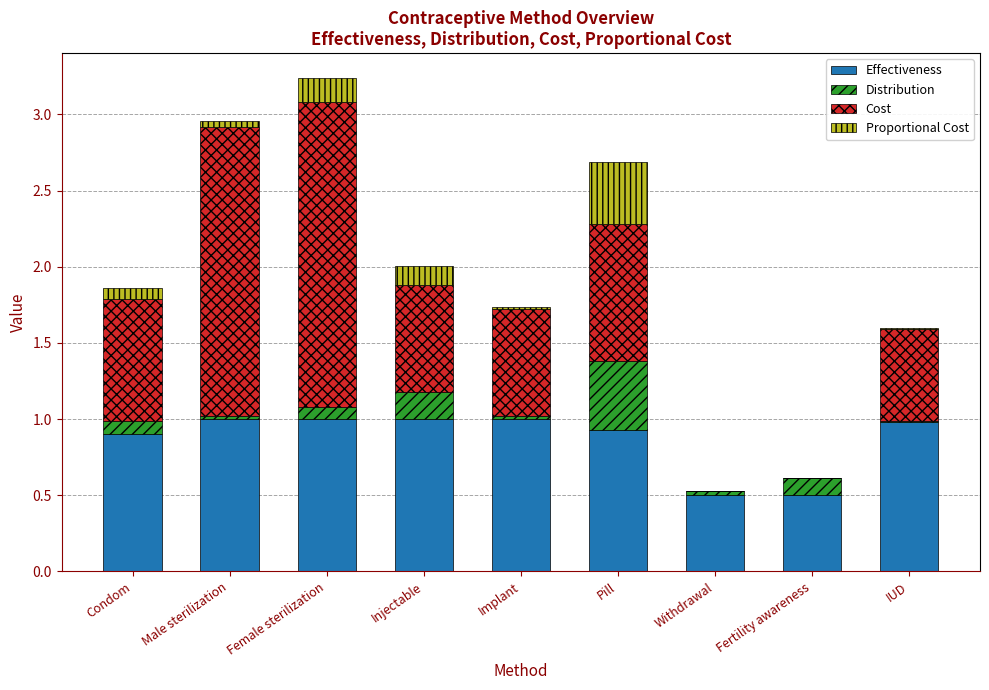

True or false: Effectiveness has a value of 1.0 at Female sterilization.

True